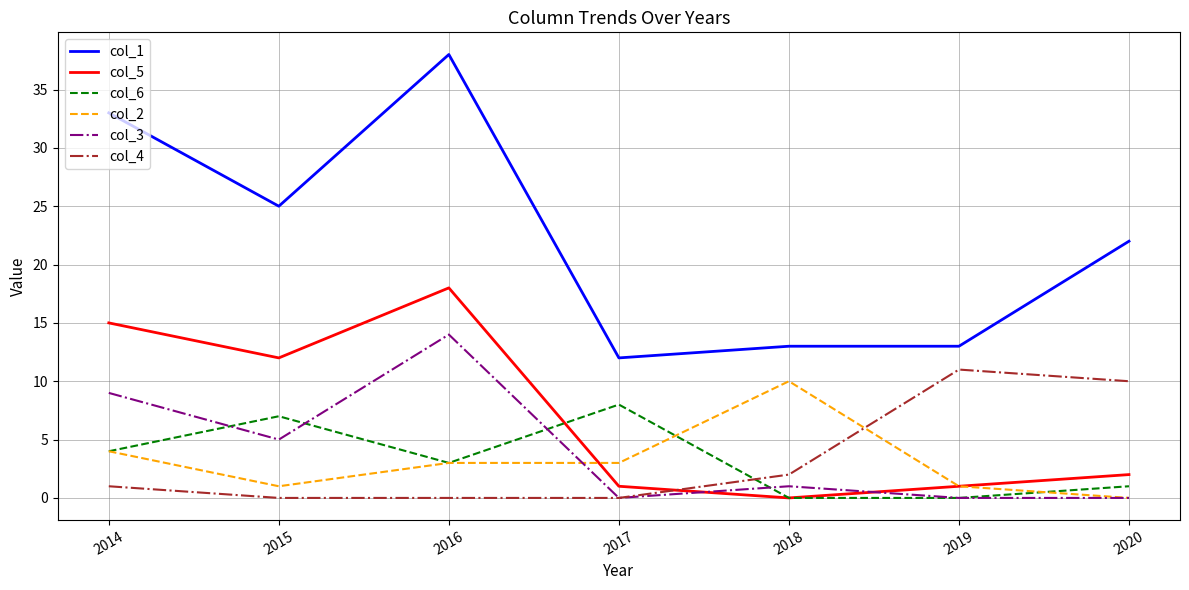

The col_1 series shows 13 at 2018. True or false?

True